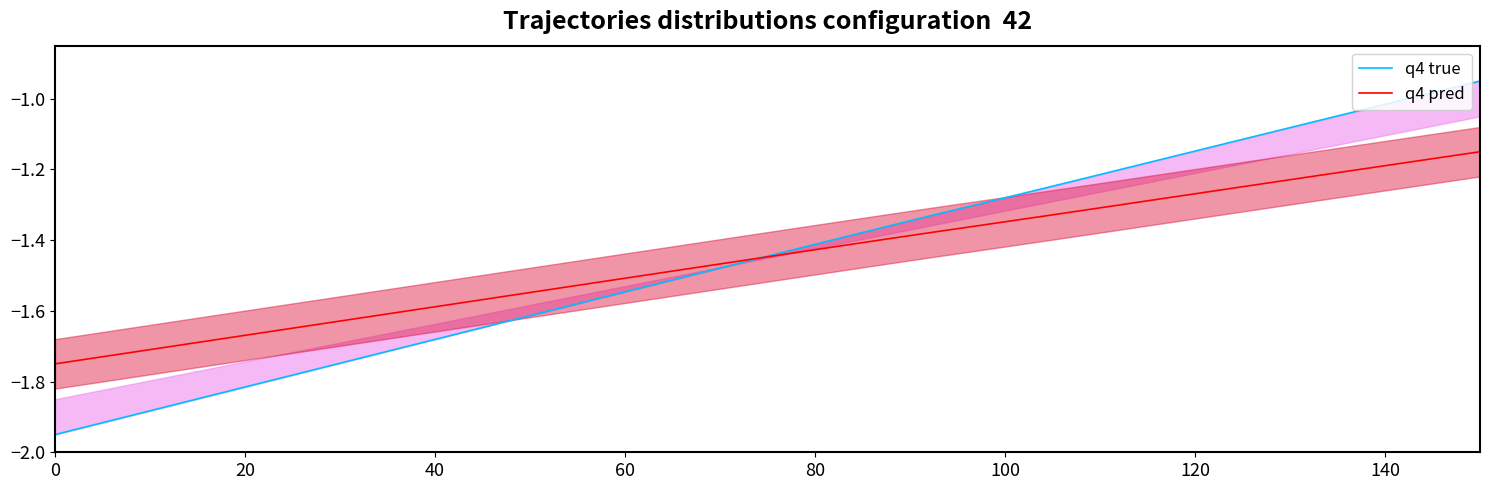

What is the value of the q4 pred point at the 36th from the left?

-1.2